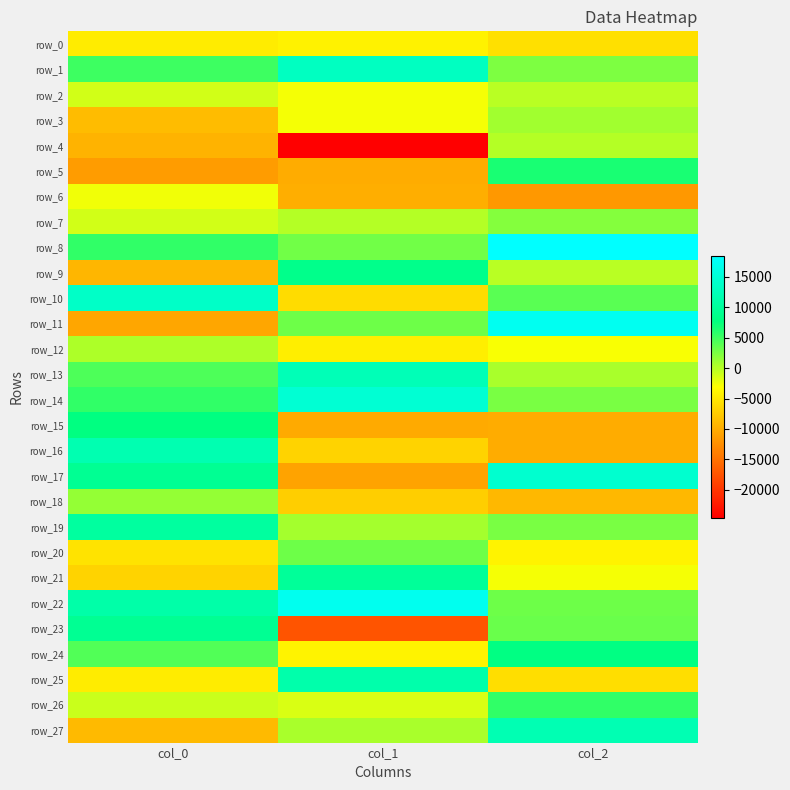

What is the difference between the maximum and second lowest values in the row_8 series?

12907.1